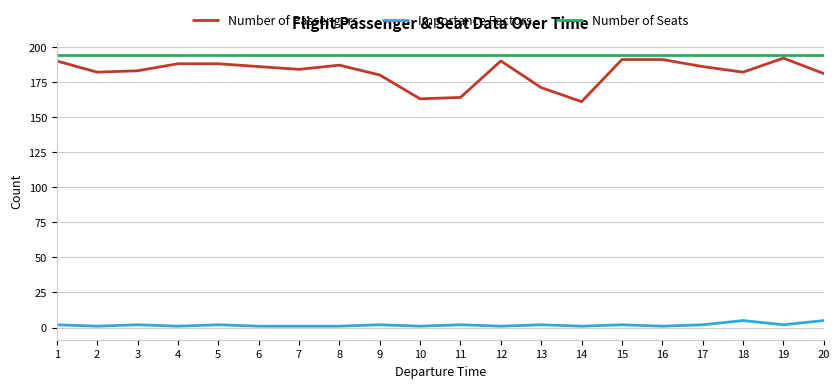

True or false: Importance Factors and Number of Passengers intersect in this chart.

False